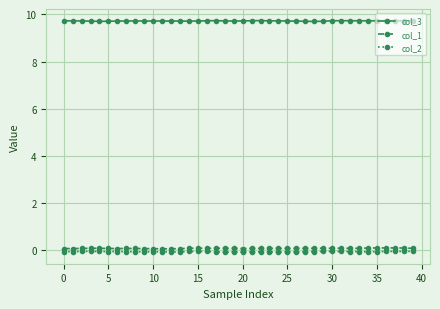

Which series has the largest total across all categories?

col_3